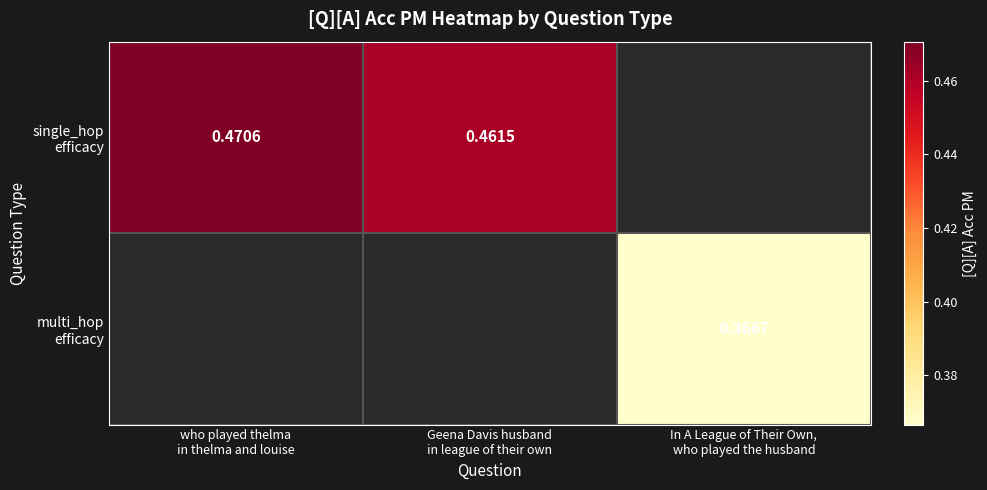

At how many categories does at least one series exceed 0?

3